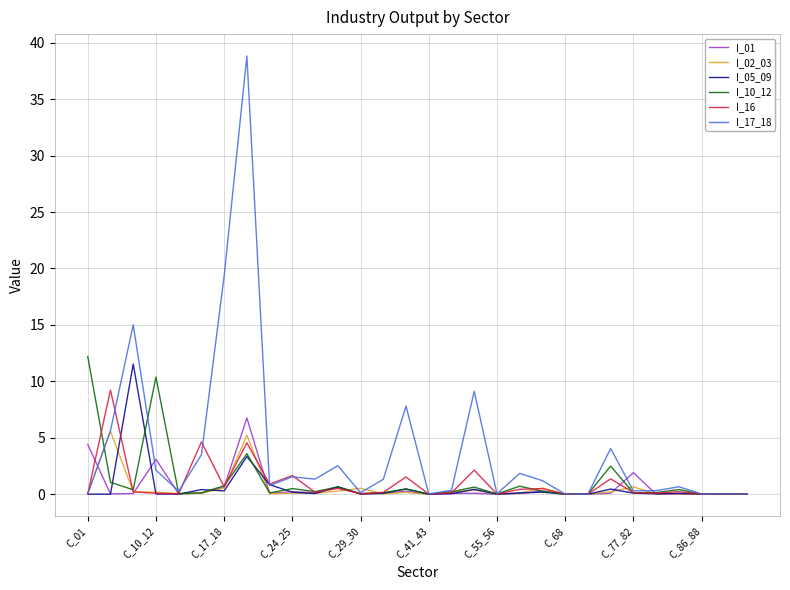

What is the maximum value for I_05_09?

11.5